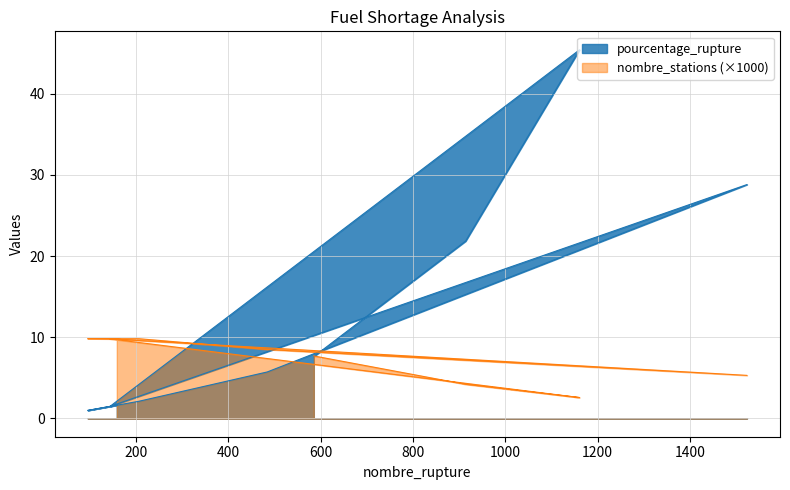

What are all the series names shown in the legend?

pourcentage_rupture, nombre_stations